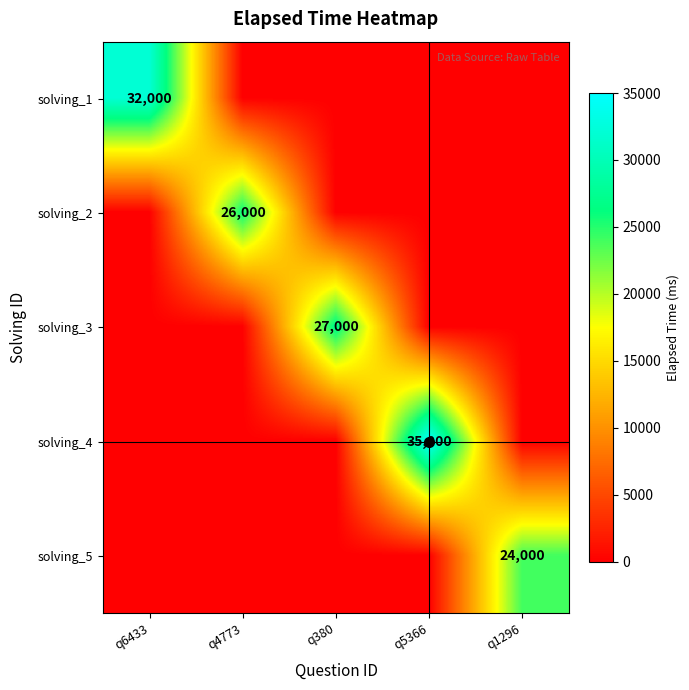

The value of solving_4 at q5366 is 20520. True or false?

False